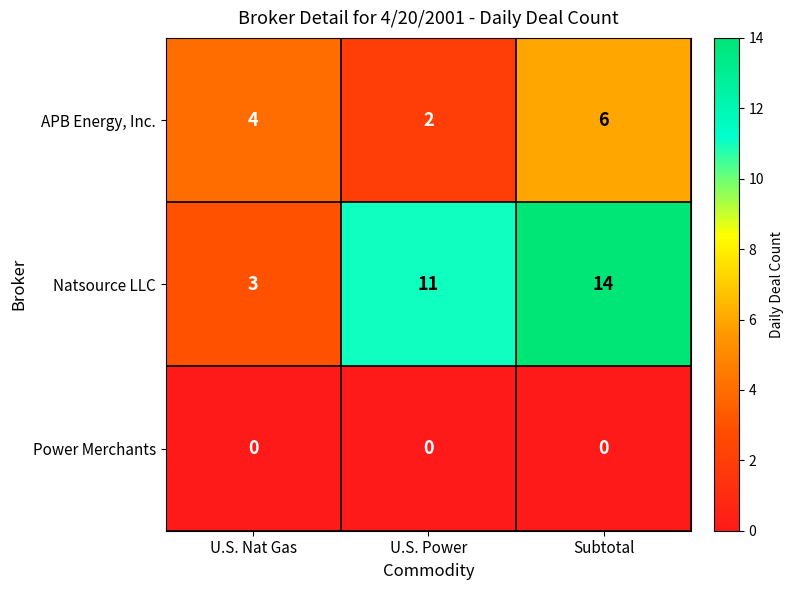

True or false: Power Merchants has a value of 0 at U.S. Power.

True